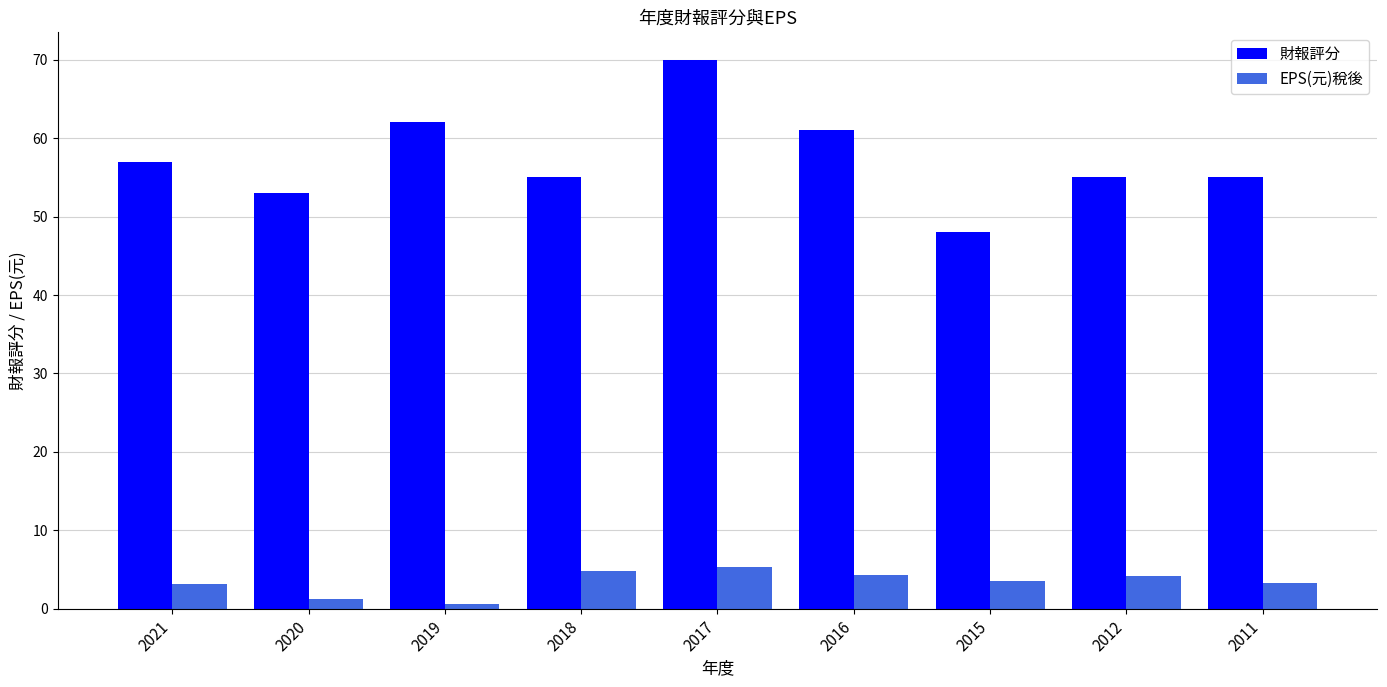

What is the minimum value shown in the chart?

0.6